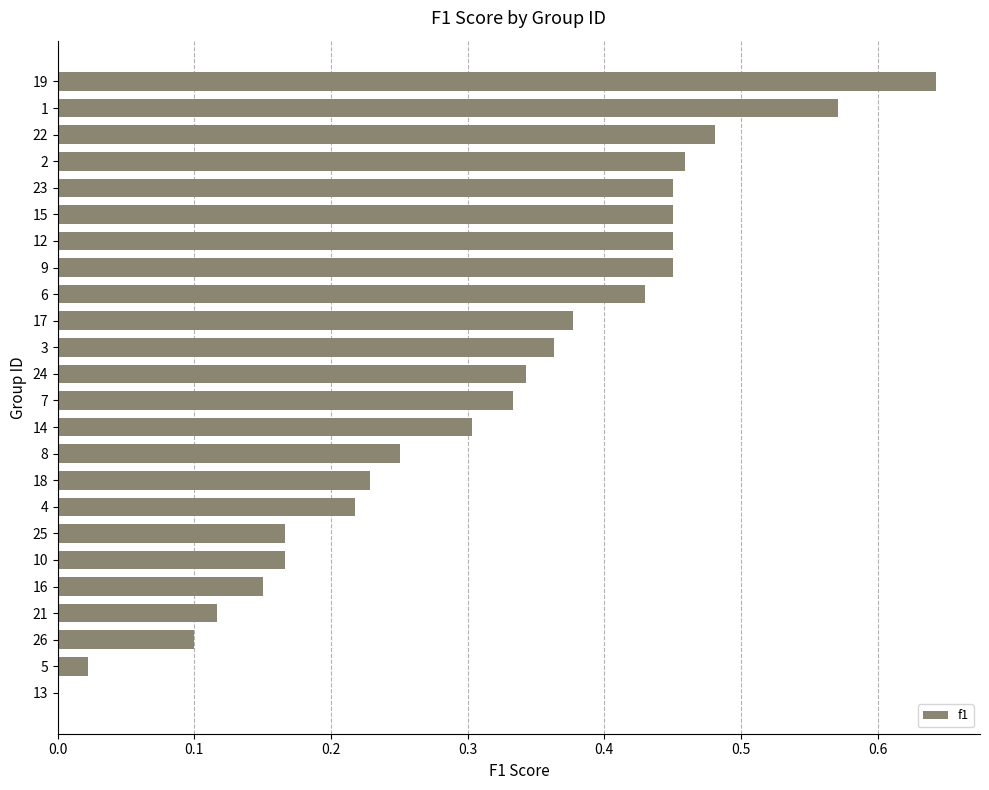

Count the number of categories in the chart.

24